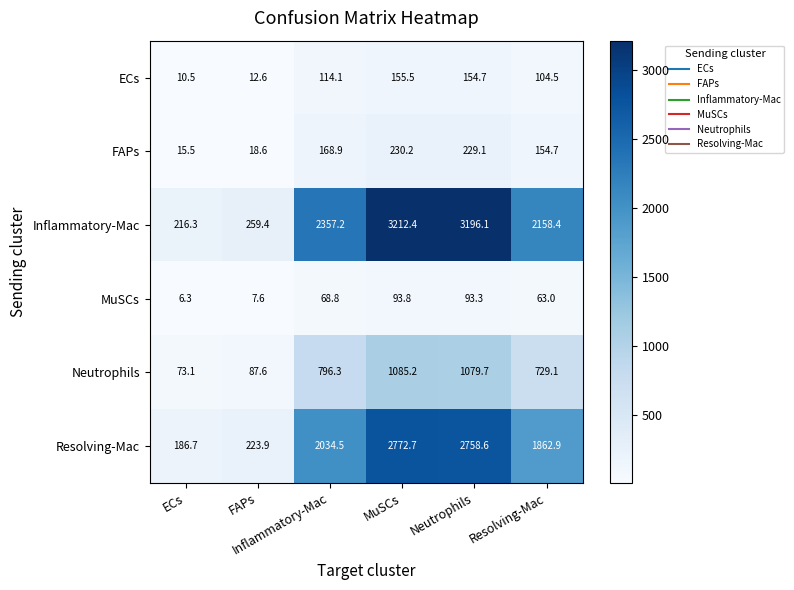

What is the minimum value shown in the chart?

6.3